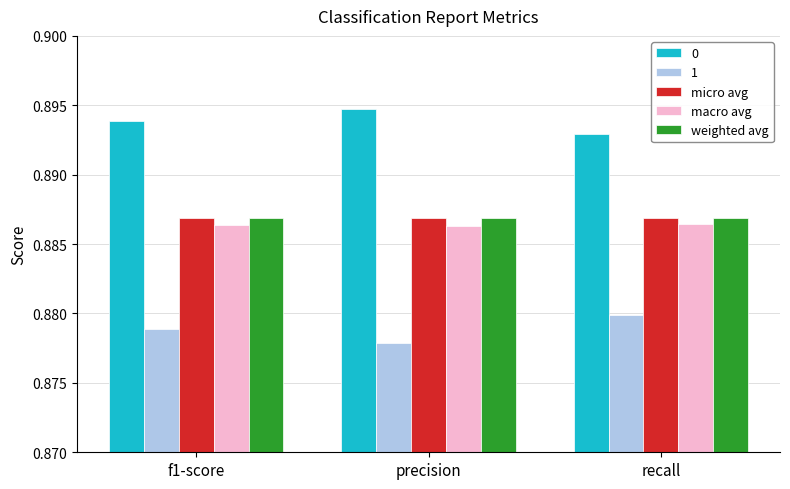

How many macro avg values are between 0 and 1?

3